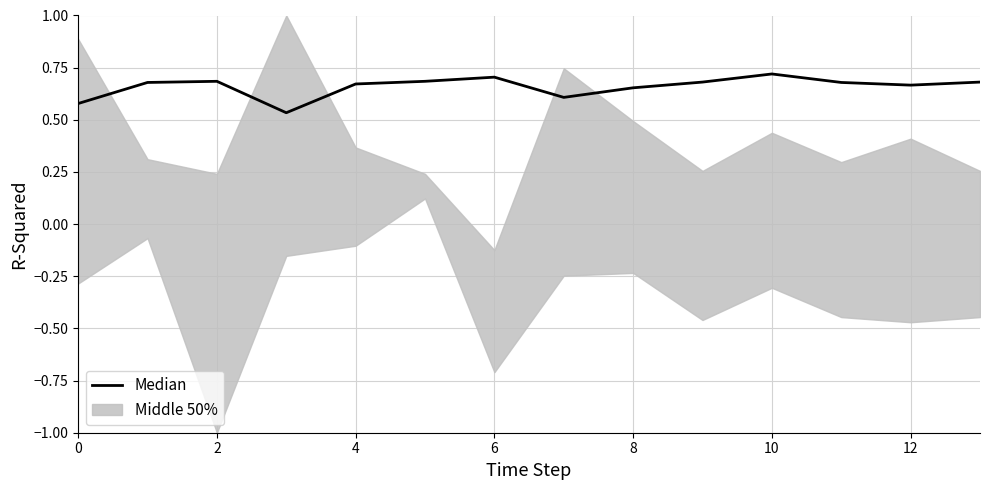

Does the chart display data point markers on the line(s)?

No